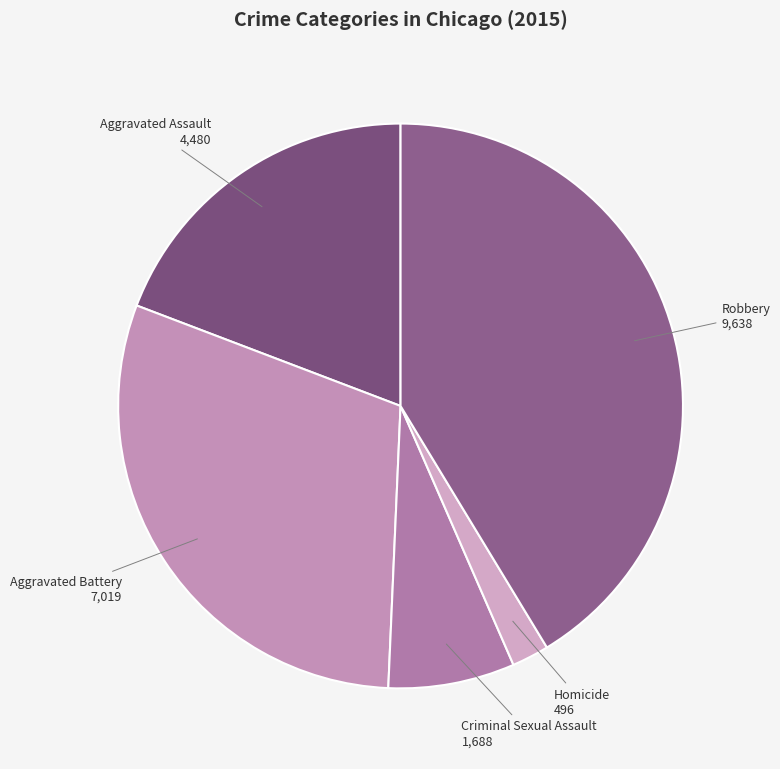

Is the sum of Aggravated Assault and Robbery greater than half?

Yes